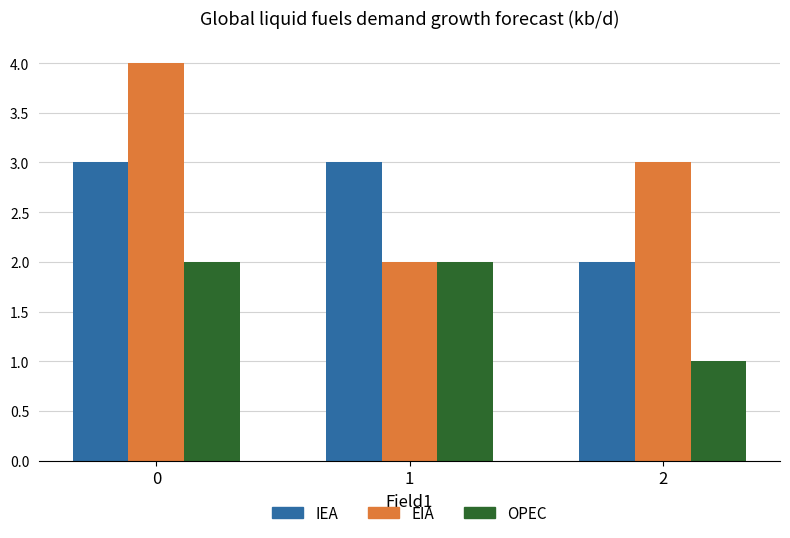

The IEA series shows 1 at 0. True or false?

False